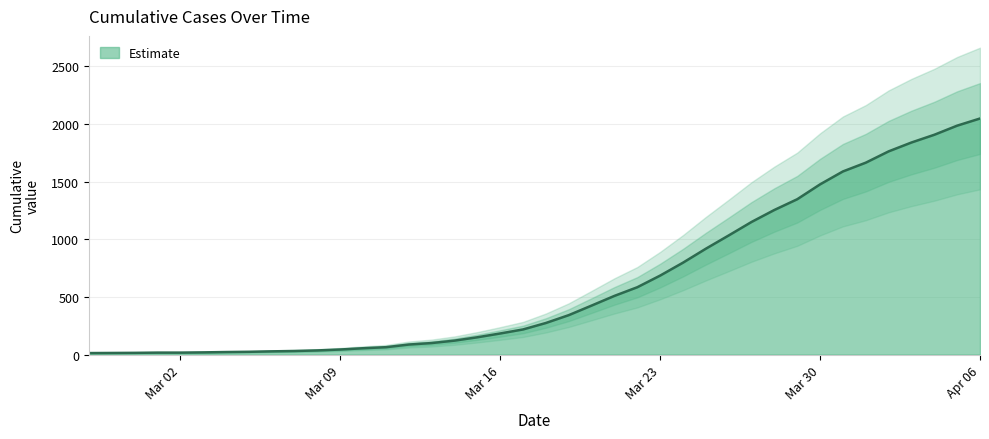

What is the maximum value for Estimate?

2047